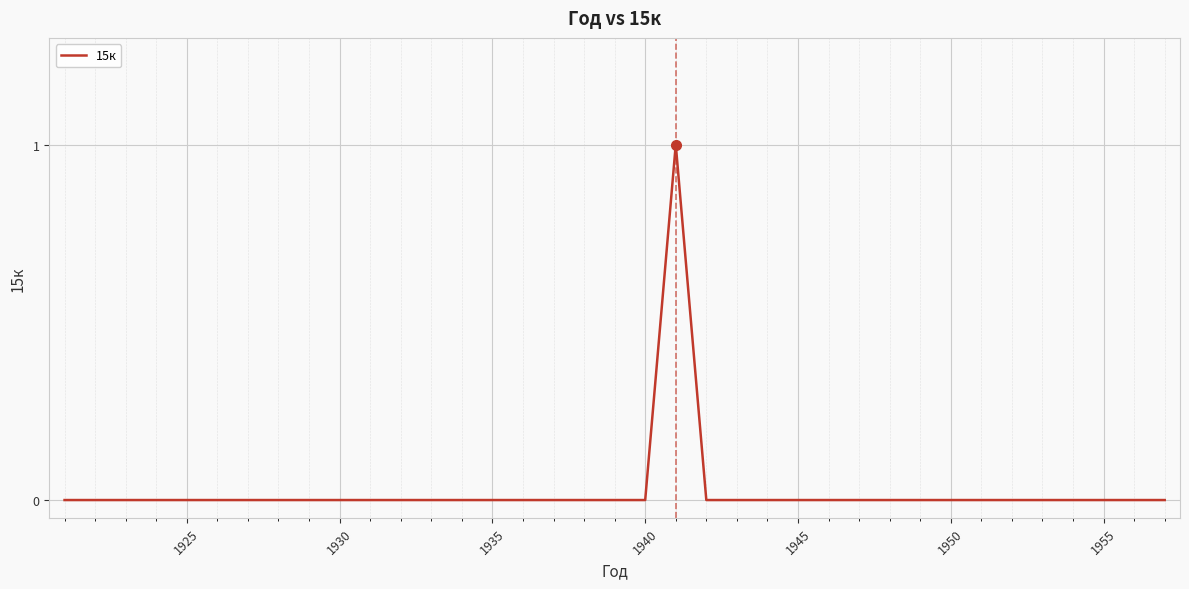

Count the values in the range 0 to 1.

37